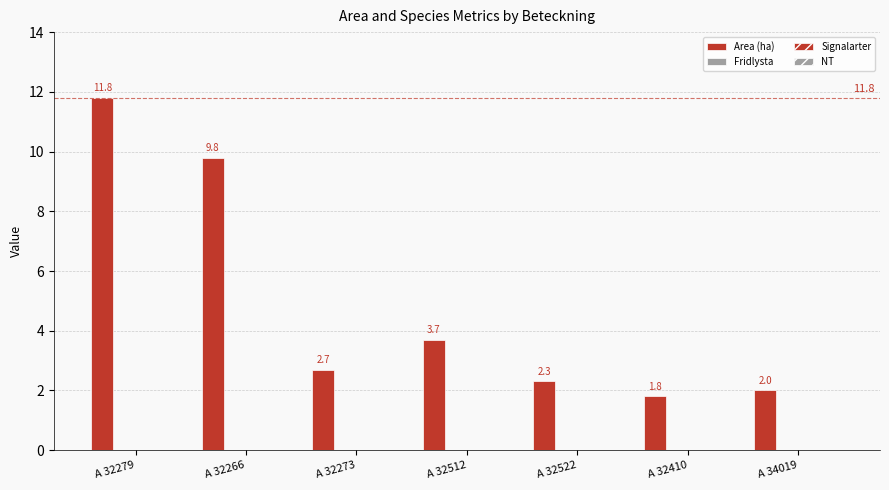

How many data points does each series have?

7